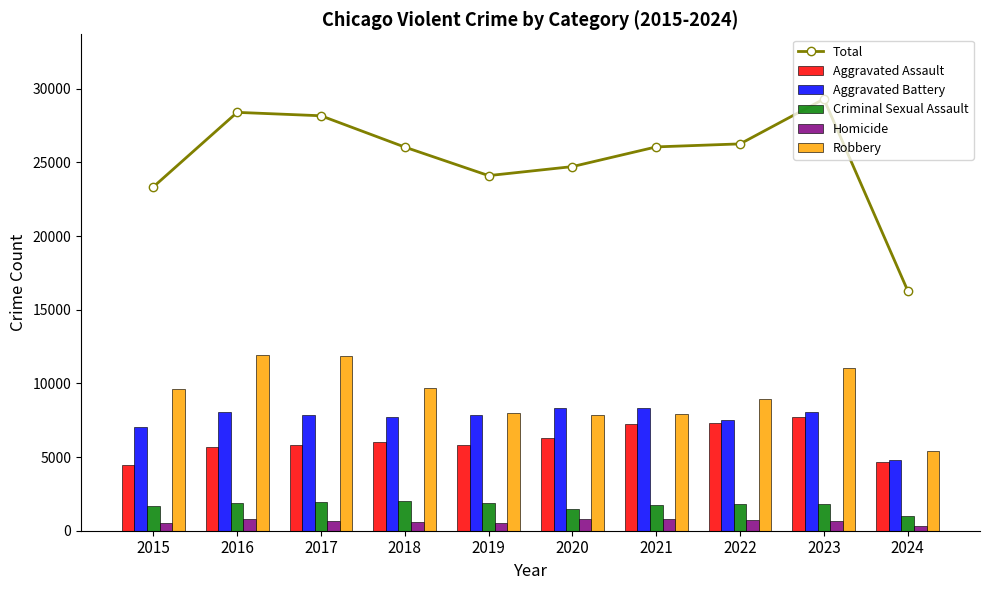

At which label does Total reach its peak?

2023